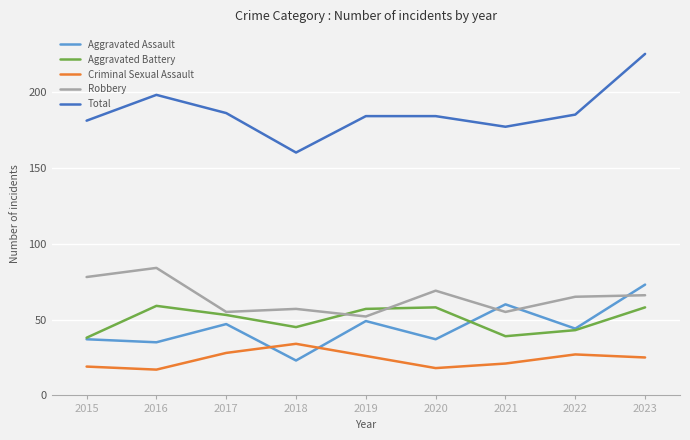

True or false: Aggravated Battery and Total intersect in this chart.

False